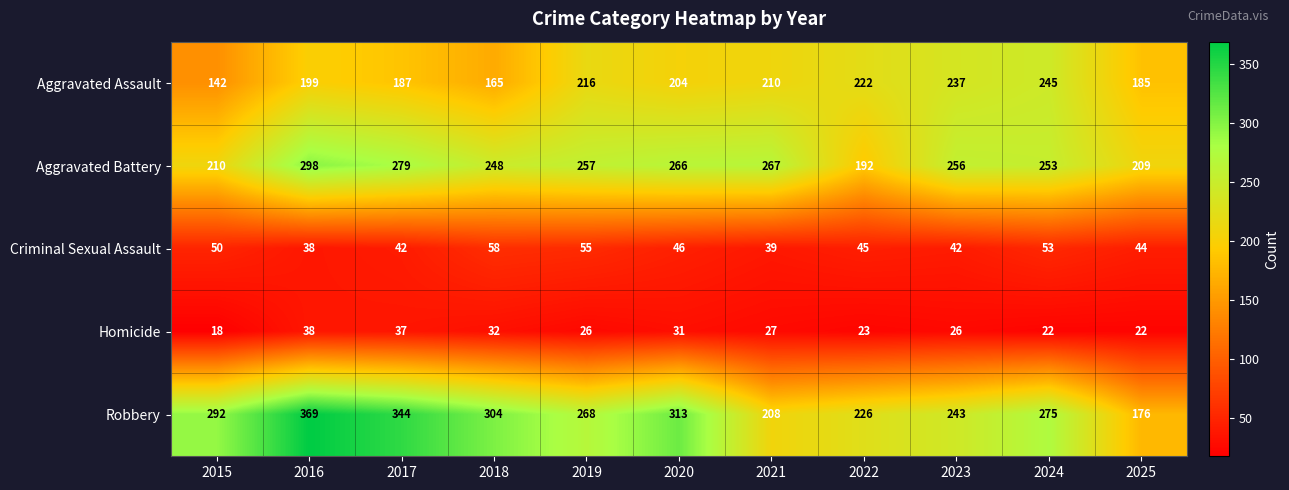

At which category is the sum across all series the highest?

2016